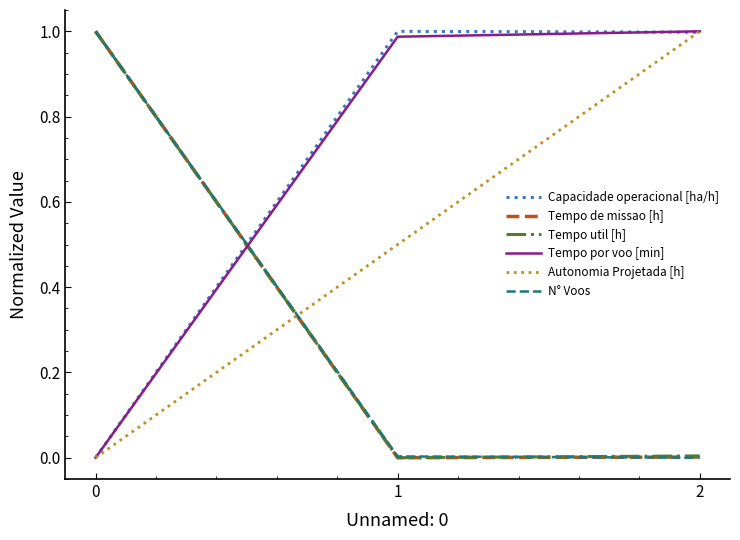

True or false: Autonomia Projetada [h] has a value of 0.2 at 2.

False